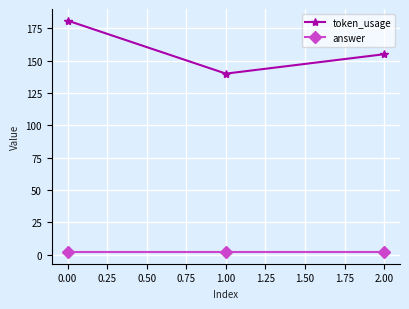

Between 0.00 and 2.00, which series saw the biggest shift?

token_usage